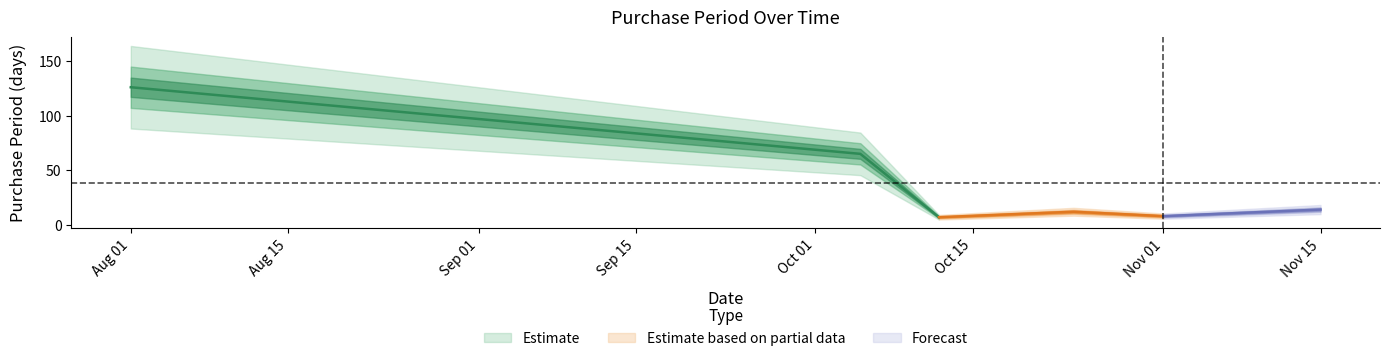

At which category does the chart reach its peak across all series?

2017-08-01